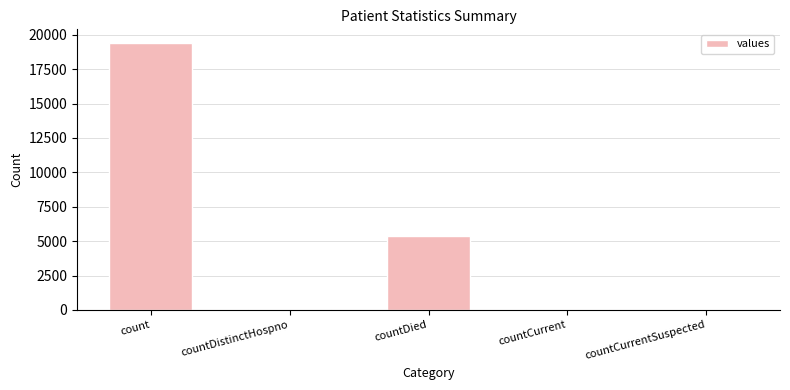

Which label corresponds to the largest value in the chart?

count